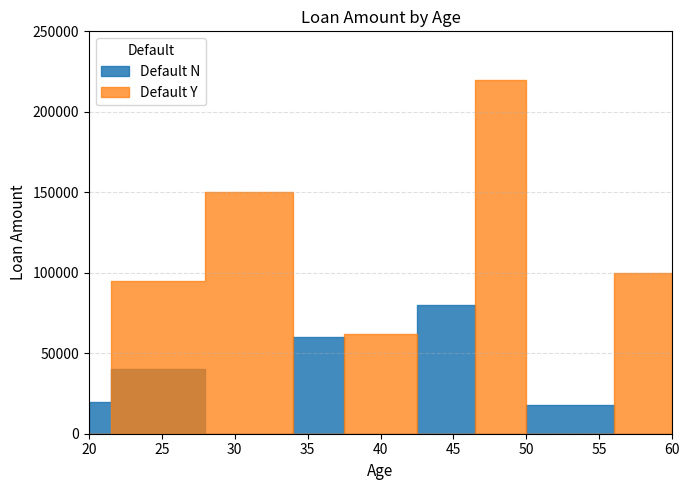

What is the label of the 6th point from the right?

23